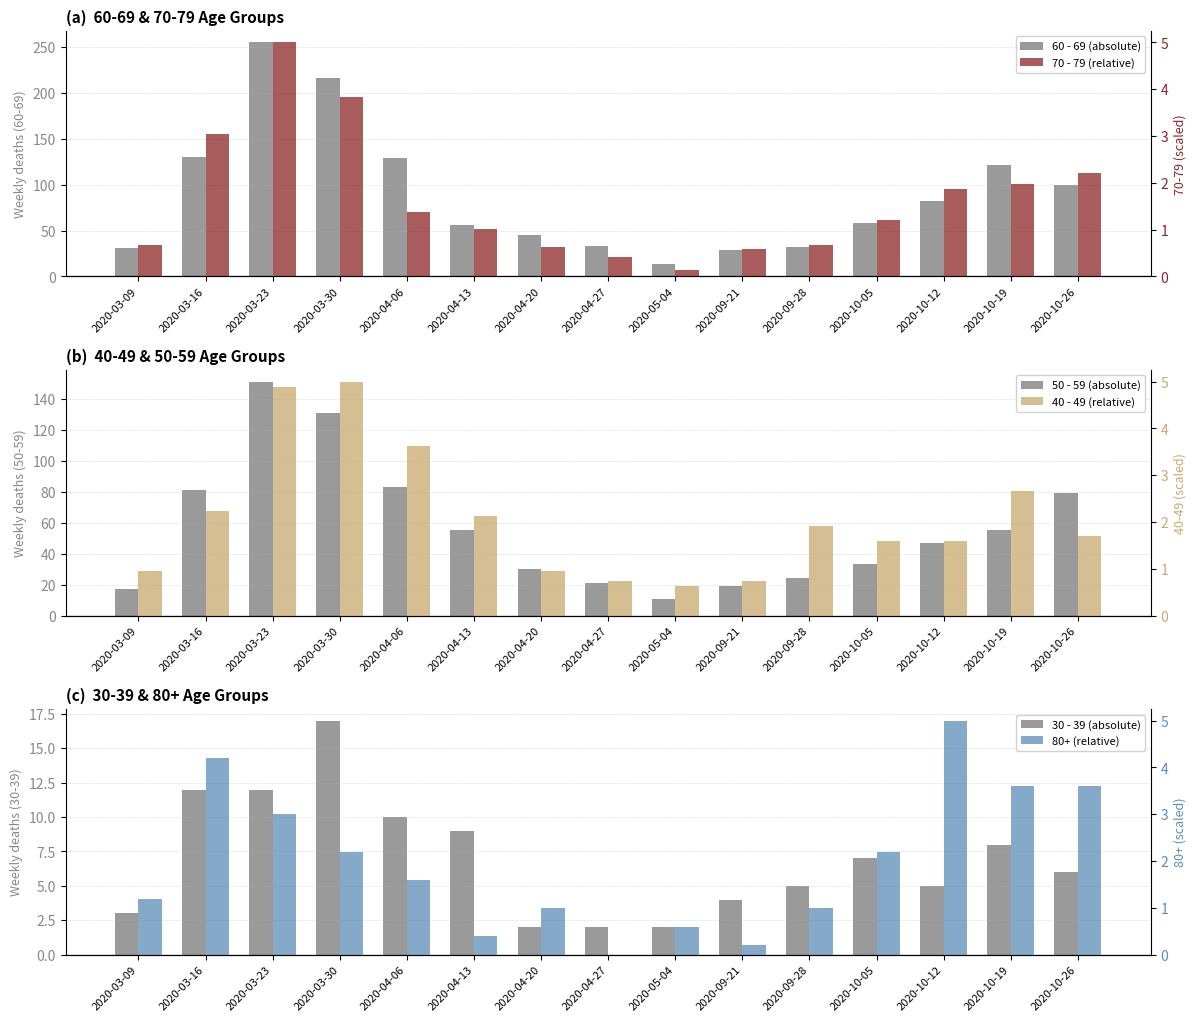

At which category is the sum across all series the highest?

2020-03-23